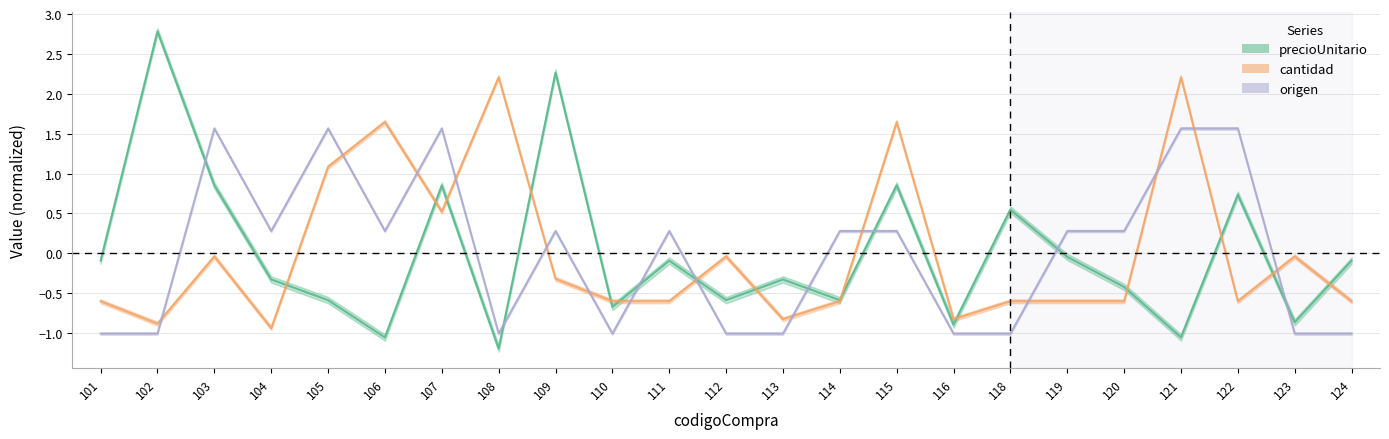

What is the total value across all series at 119?

-0.4